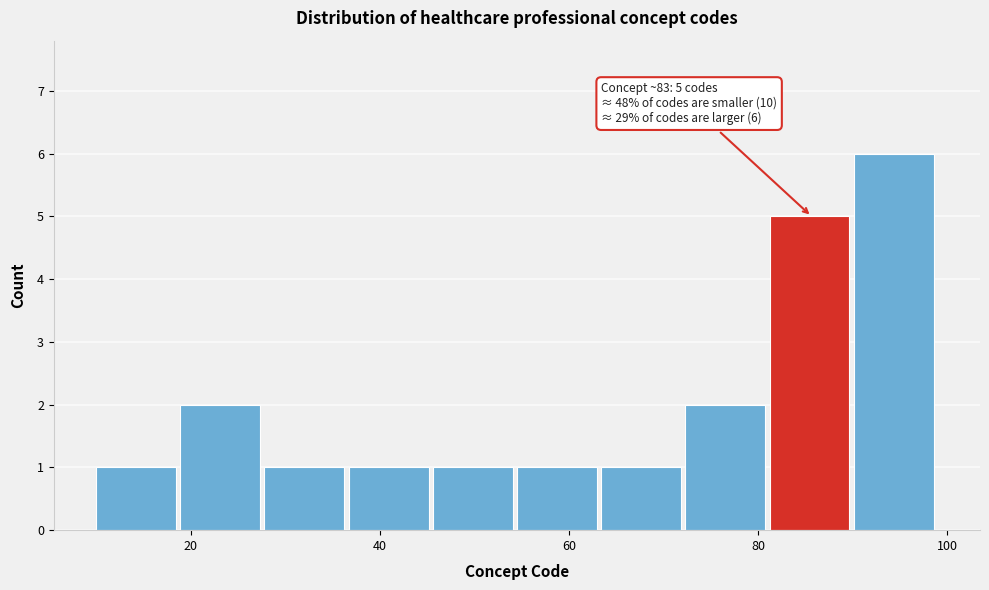

Which range on the x-axis has the tallest bar?

90 to 100